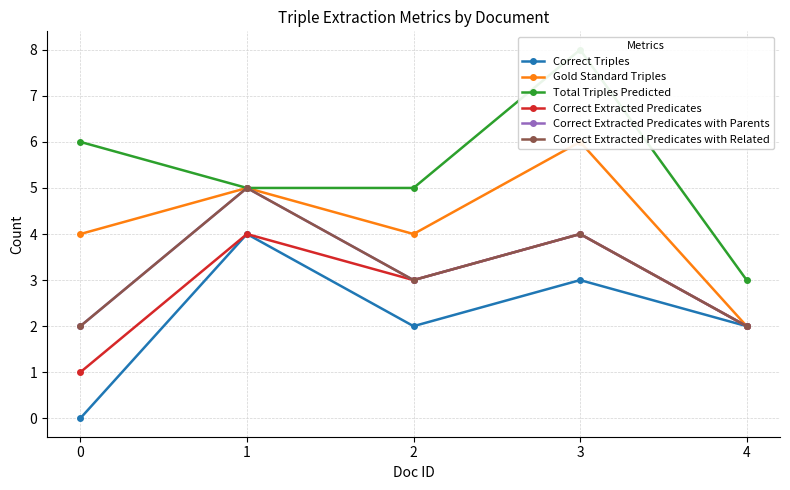

Which series has the largest total across all categories?

Total Triples Predicted